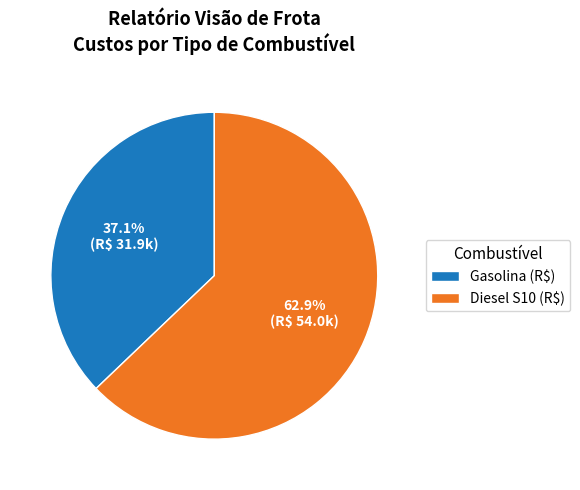

To the nearest percent, what is the difference between the Diesel S10 (R$) and Gasolina (R$) slice percentages?

26%